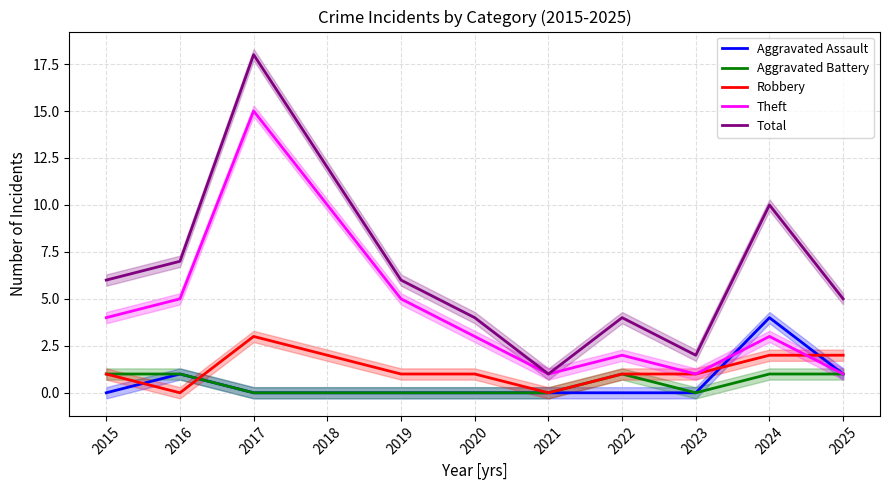

True or false: Aggravated Battery and Theft intersect in this chart.

False